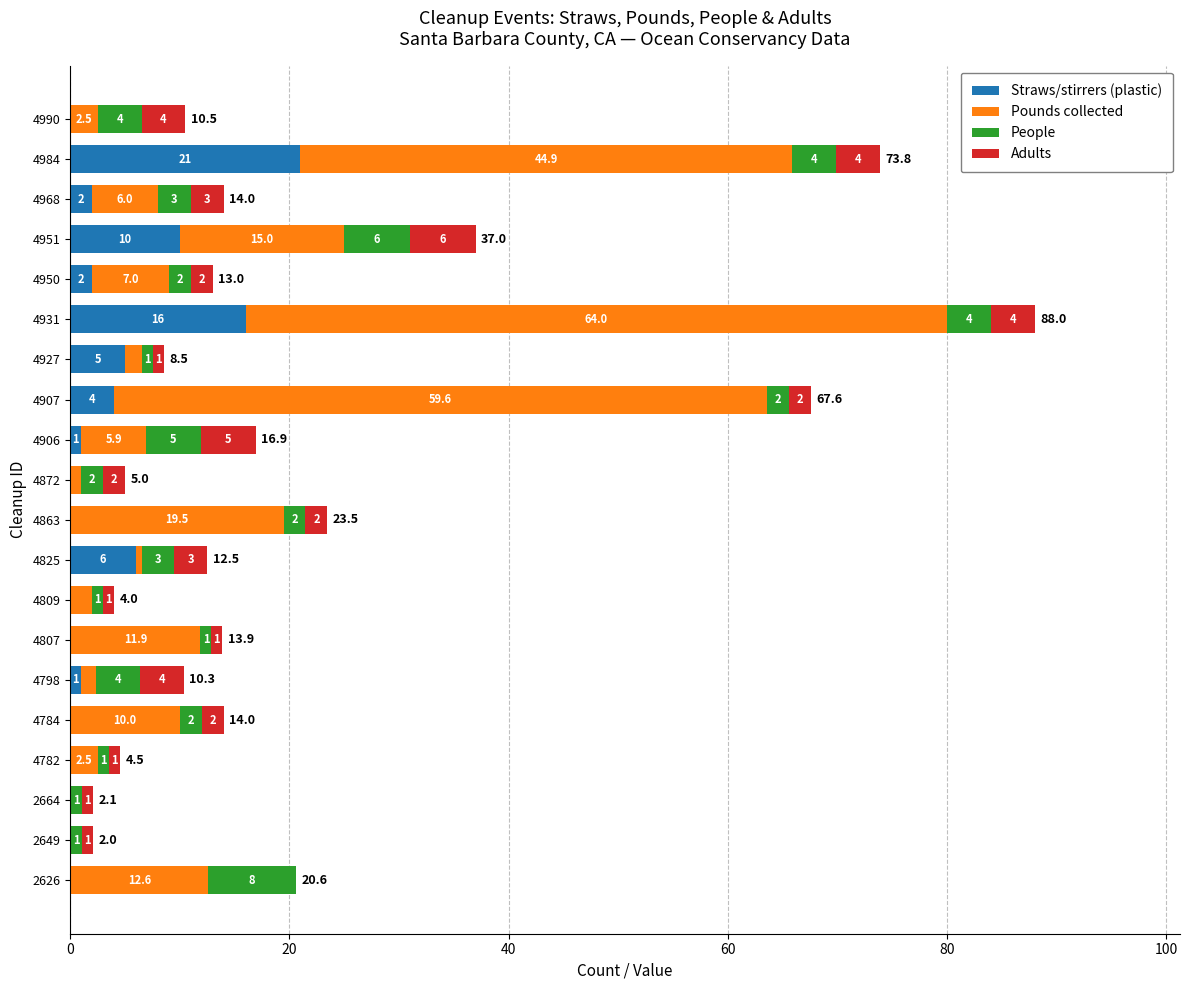

How many values in Straws/stirrers (plastic) are above zero?

10